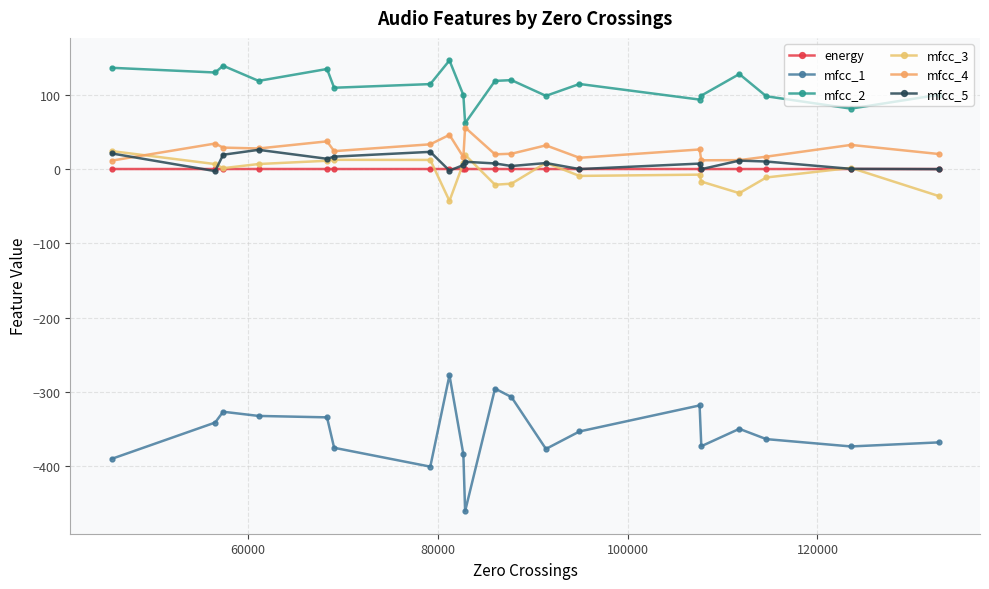

How many data points in mfcc_2 are above 114?

11